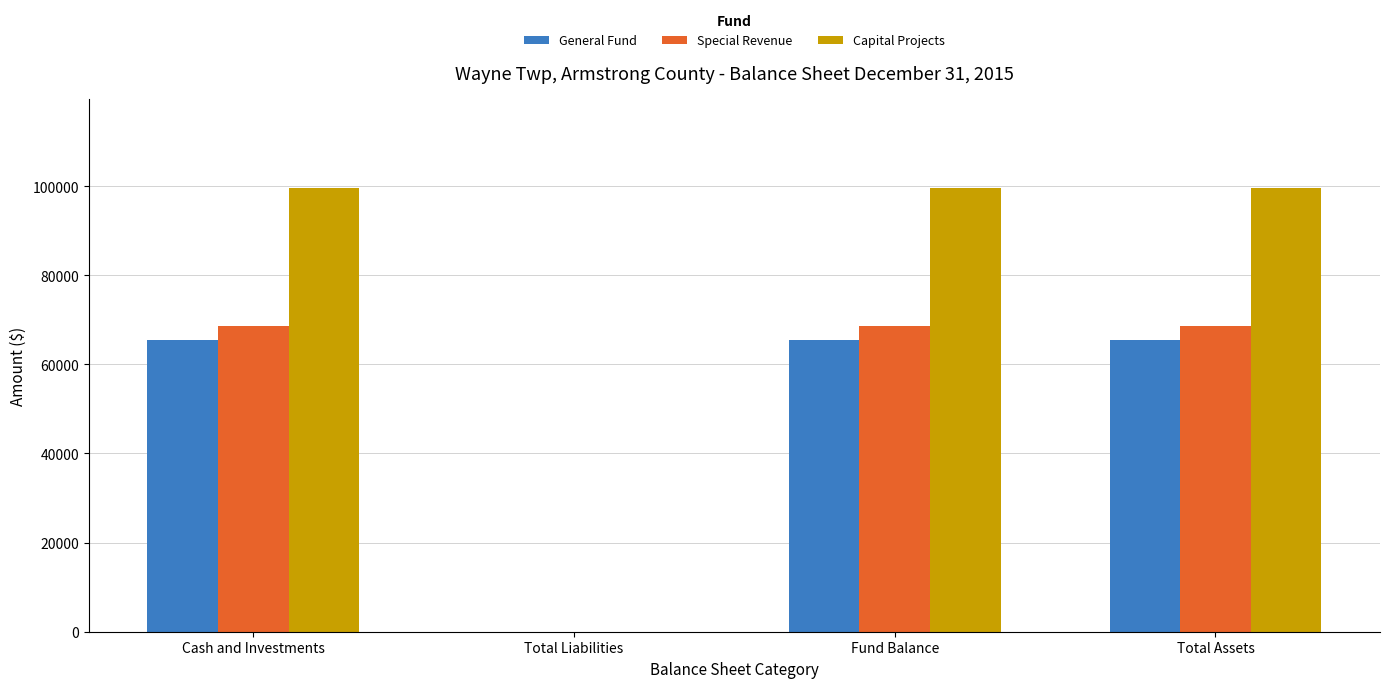

What is the approximate value of General Fund at Cash and Investments?

65494